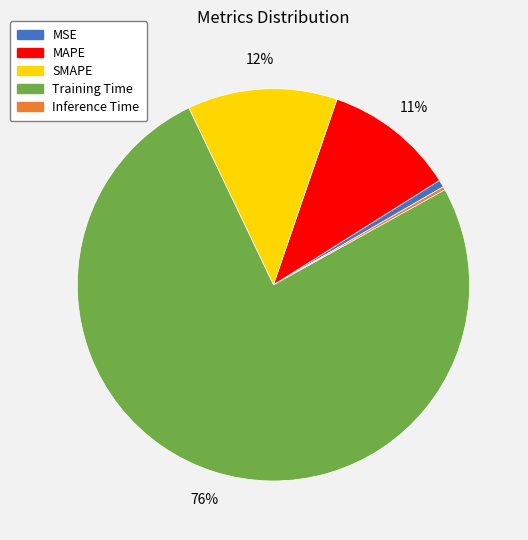

Which category has the biggest portion of the pie?

Training Time